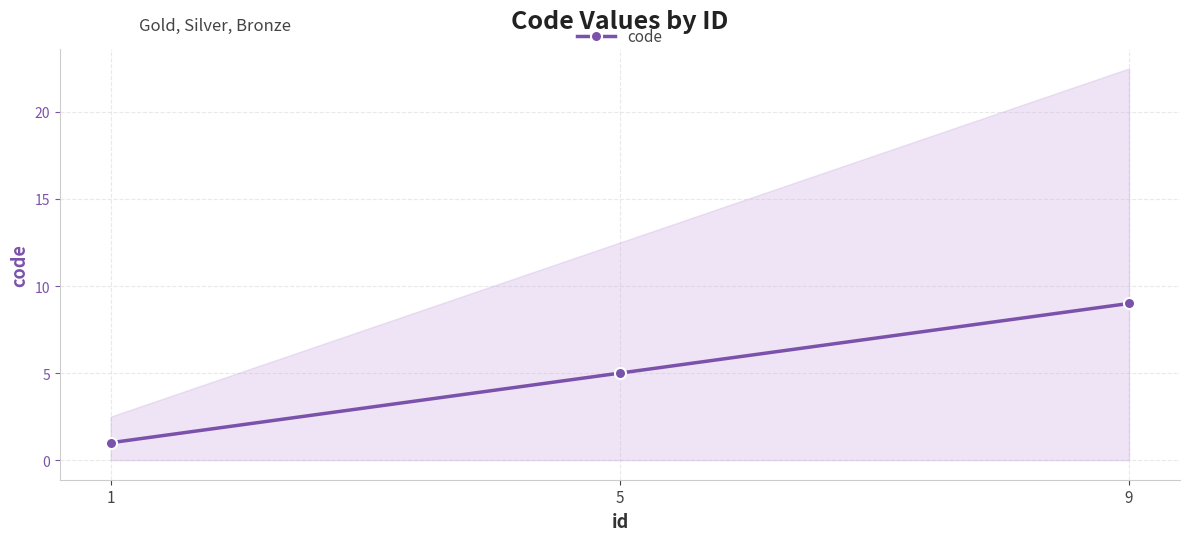

What is the value of the 2nd point from the left?

5